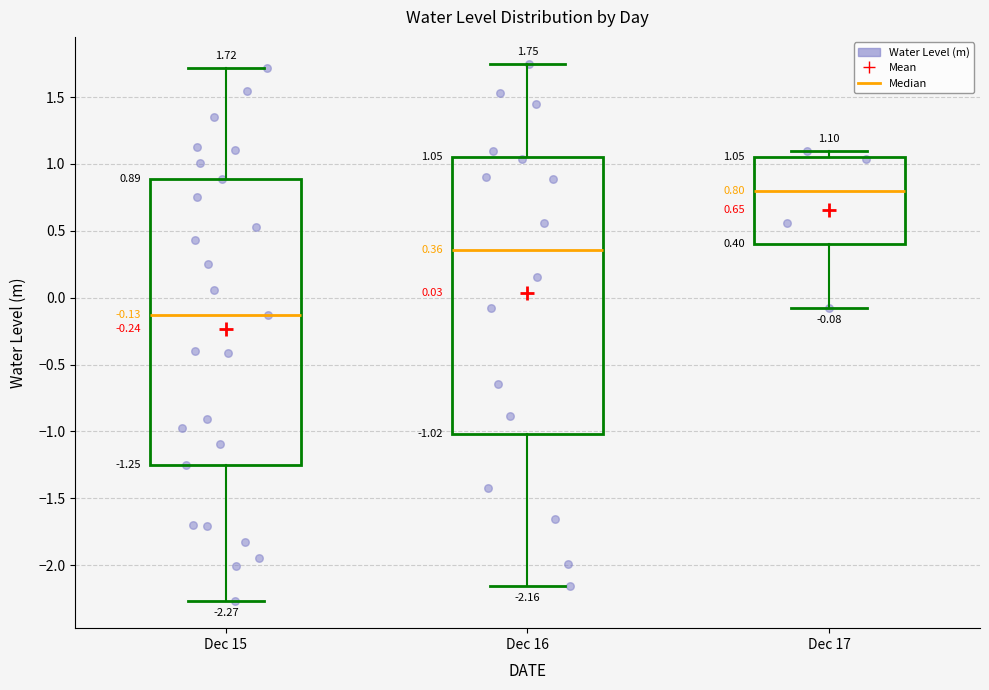

Comparing the boxes themselves (not the whiskers), which one is the tallest?

Dec 15